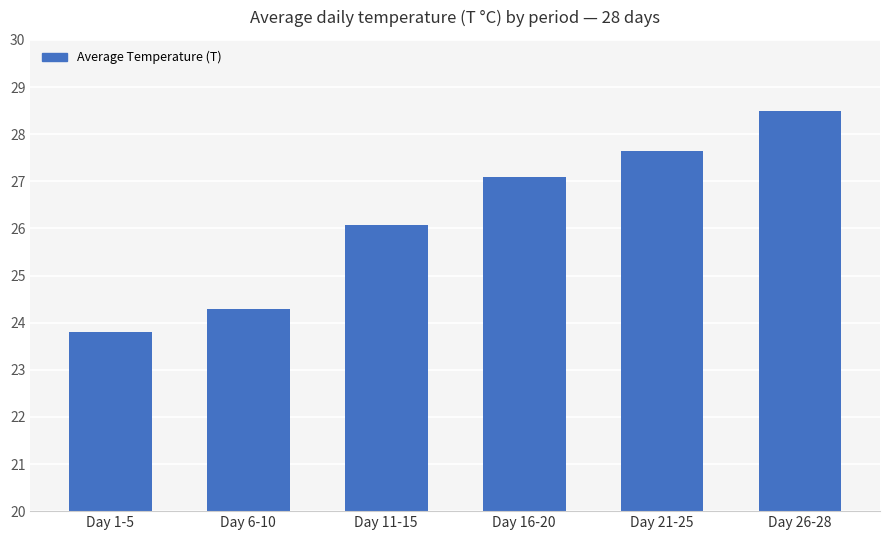

List the labels in order of value, largest first.

Day 26-28, Day 21-25, Day 16-20, Day 11-15, Day 6-10, Day 1-5